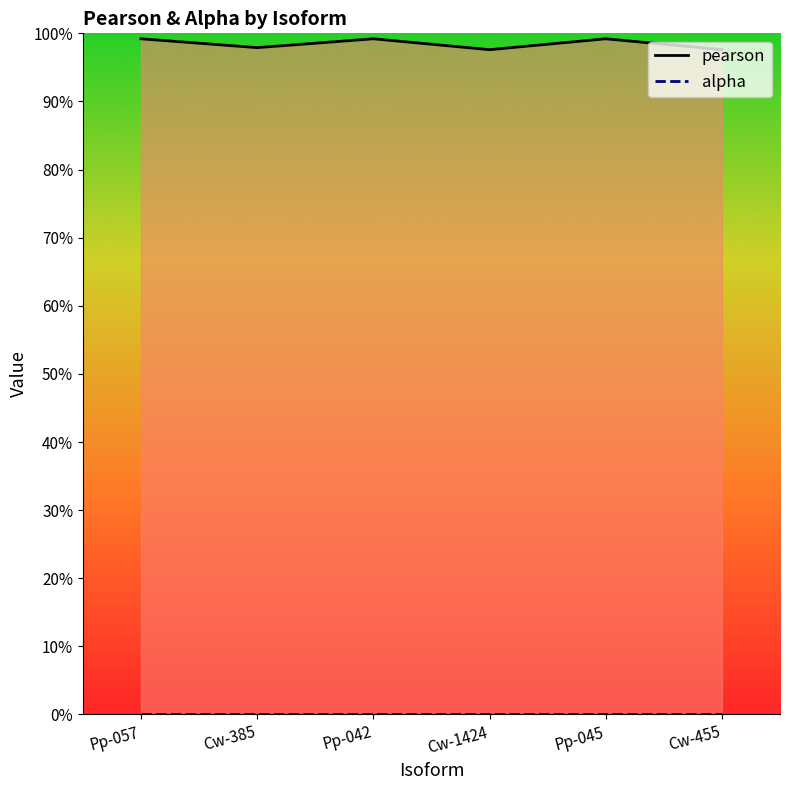

Which category has the lowest value in the pearson series?

Cw-1424